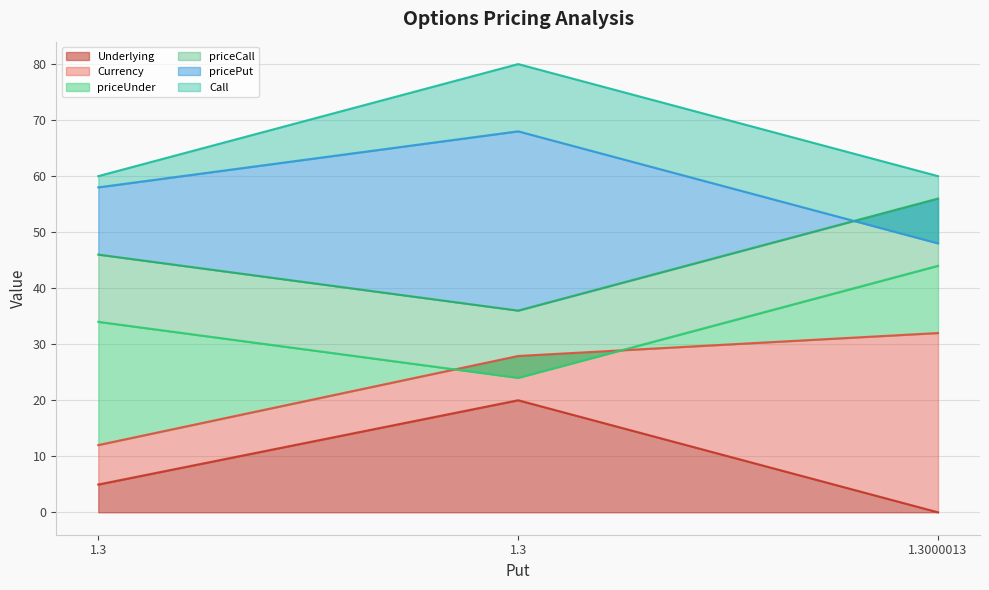

What are all the series names shown in the legend?

Underlying, Currency, priceUnder, priceCall, pricePut, Call